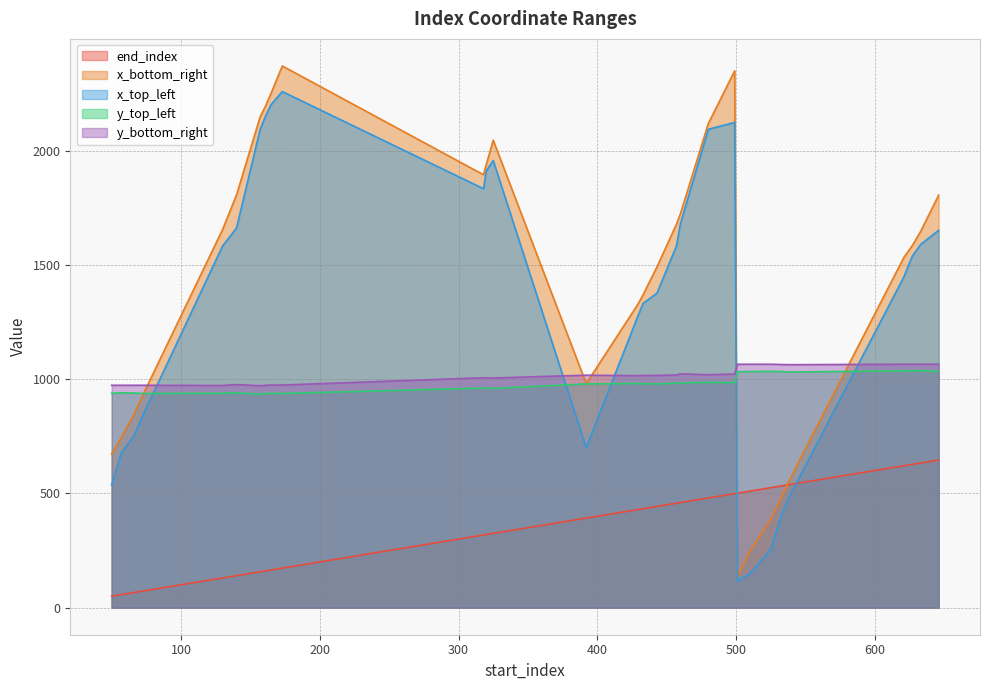

Reading right to left, list all the values displayed in this chart.

end_index: 646=646	633=633	627=627	621=621	538=538	532=532	525=525	510=510	501=501	499=499	480=480	460=460	457=457	443=443	433=433	429=429	392=392	325=325	320=320	318=318	173=173	165=165	161=161	157=157	140=140	130=130	73=73	66=66	57=57	50=50
x_bottom_right: 646=1805	633=1646	627=1584	621=1533	538=554	532=475	525=387	510=248	501=138	499=2349	480=2118	460=1725	457=1677	443=1491	433=1369	429=1325	392=980	325=2045	320=1939	318=1894	173=2370	165=2252	161=2196	157=2147	140=1806	130=1655	73=937	66=844	57=746	50=673
x_top_left: 646=1651	633=1589	627=1538	621=1448	538=481	532=393	525=254	510=149	501=116	499=2123	480=2093	460=1682	457=1582	443=1376	433=1331	429=1272	392=700	325=1956	320=1911	318=1833	173=2258	165=2202	161=2152	157=2092	140=1661	130=1583	73=848	66=751	57=677	50=536
y_top_left: 646=1034	633=1037	627=1037	621=1036	538=1031	532=1033	525=1034	510=1033	501=1032	499=984	480=986	460=983	457=982	443=979	433=980	429=981	392=979	325=959	320=961	318=961	173=937	165=938	161=937	157=934	140=940	130=938	73=937	66=939	57=940	50=938
y_bottom_right: 646=1065	633=1065	627=1065	621=1065	538=1063	532=1064	525=1065	510=1065	501=1065	499=1022	480=1019	460=1023	457=1018	443=1016	433=1016	429=1015	392=1017	325=1005	320=1005	318=1006	173=974	165=974	161=973	157=971	140=976	130=972	73=973	66=973	57=973	50=973